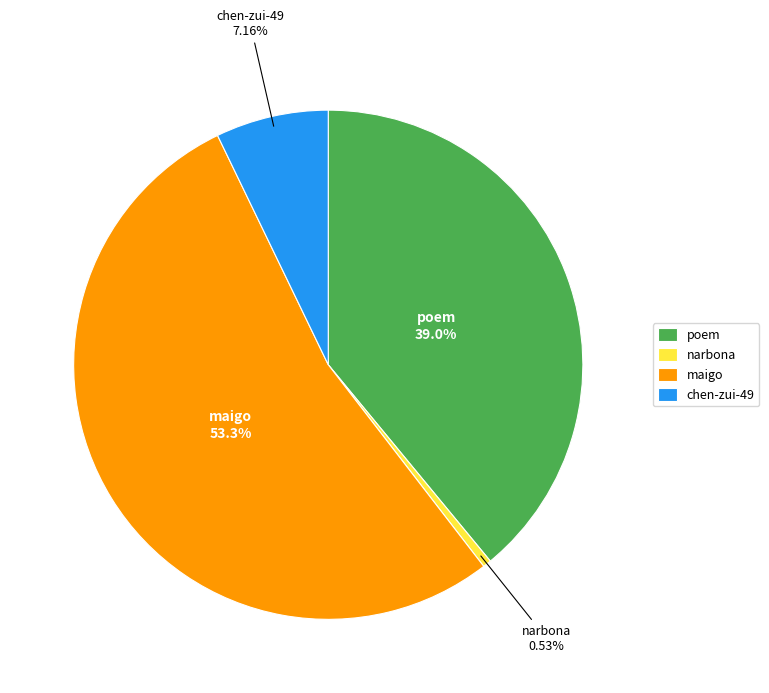

To the nearest percent, what is the combined percentage of narbona and poem?

40%